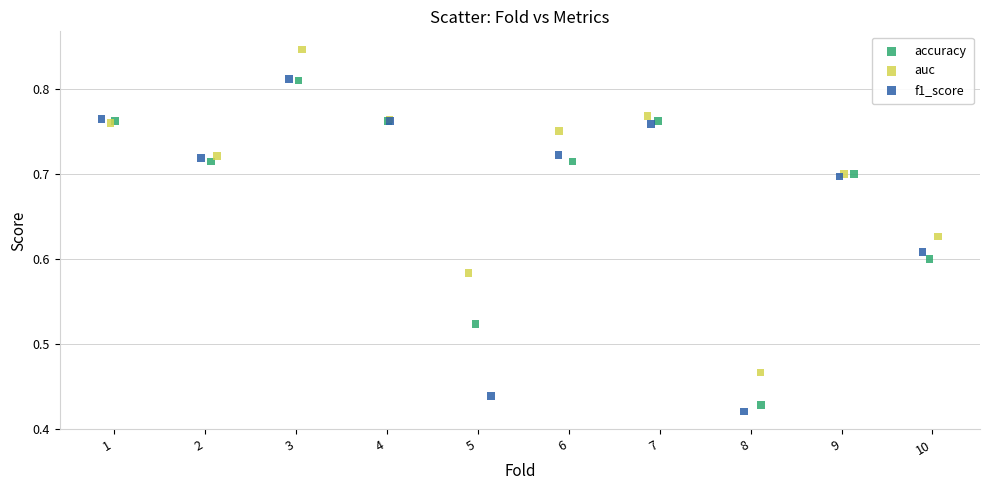

Which series has the widest spread of Y values?

f1_score